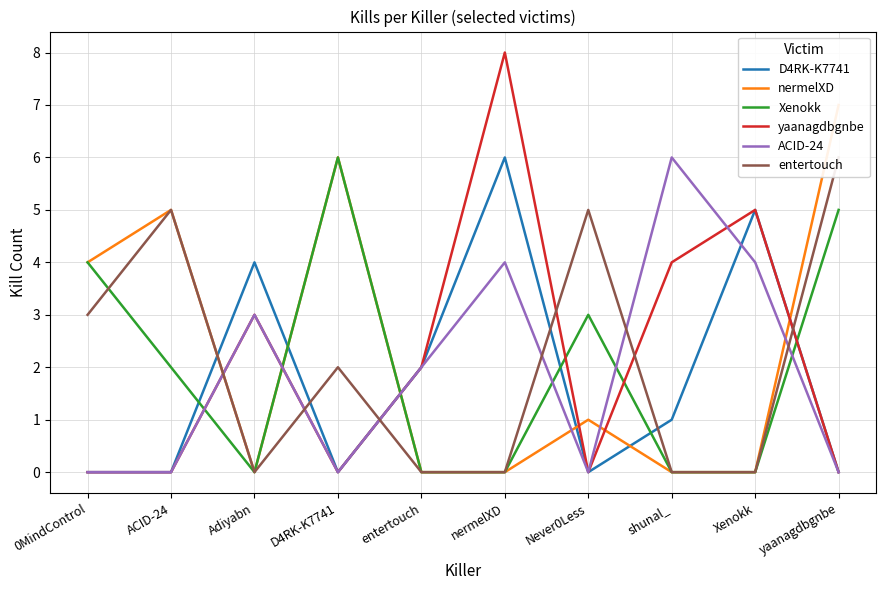

List the series in order of their overall mean, highest first.

nermelXD, yaanagdbgnbe, entertouch, Xenokk, ACID-24, D4RK-K7741